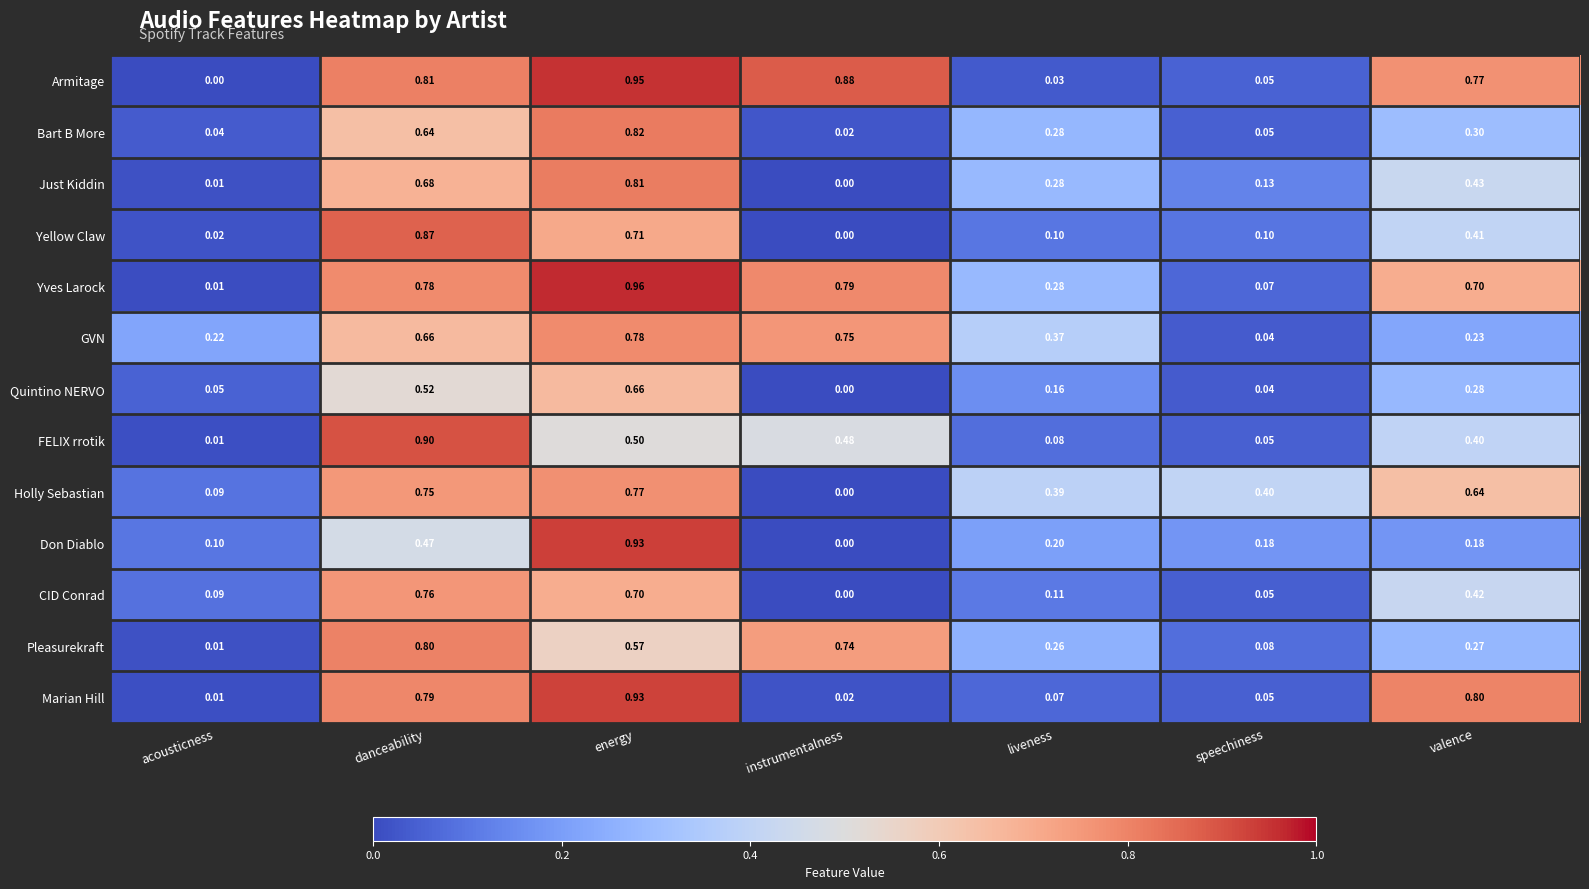

At which label is CID Conrad closest to 0?

instrumentalness